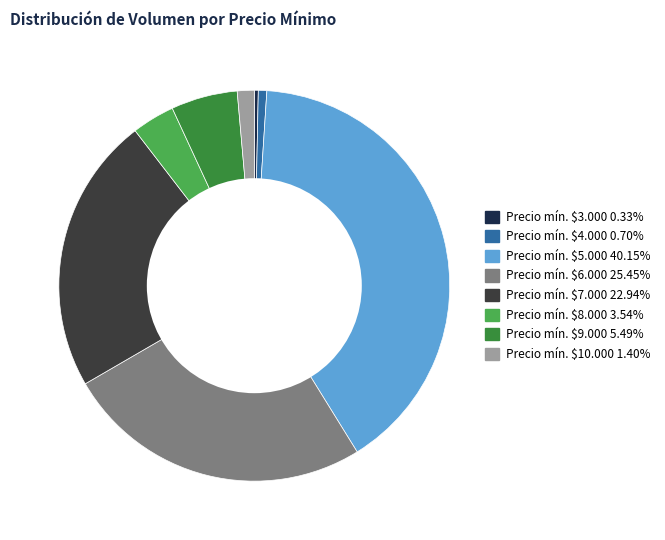

Is there any slice that represents more than half of the pie?

No